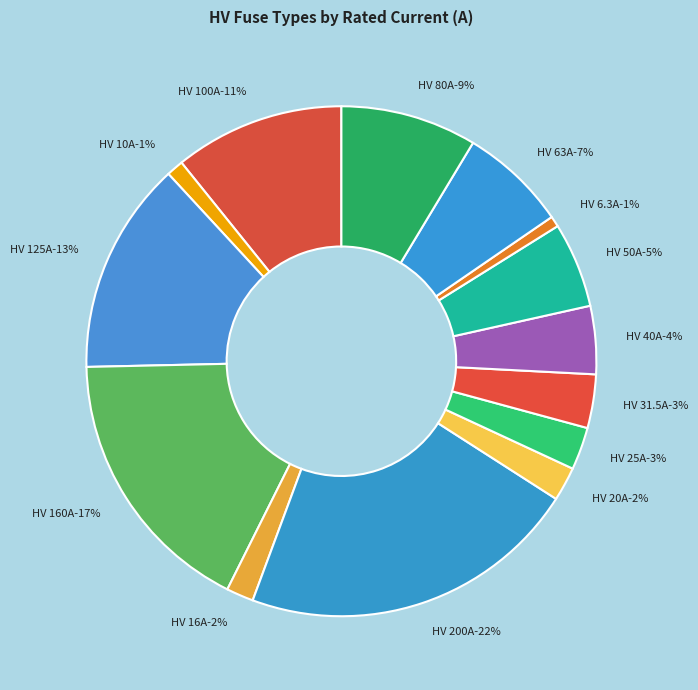

What is the smallest slice in the pie chart?

HV 6.3A